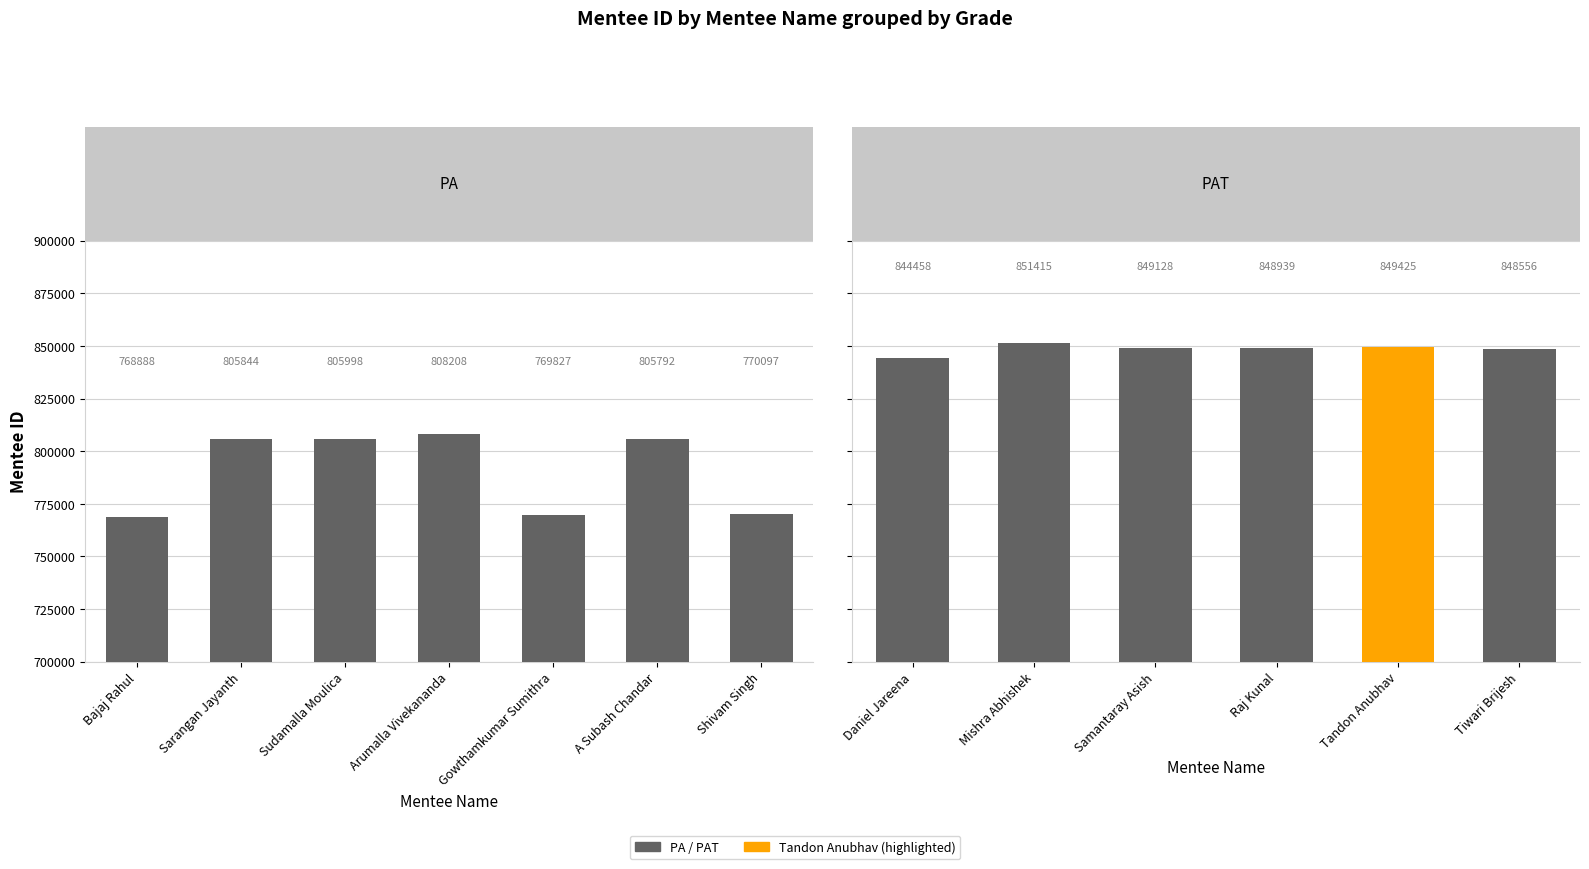

What is the smallest value displayed?

768888